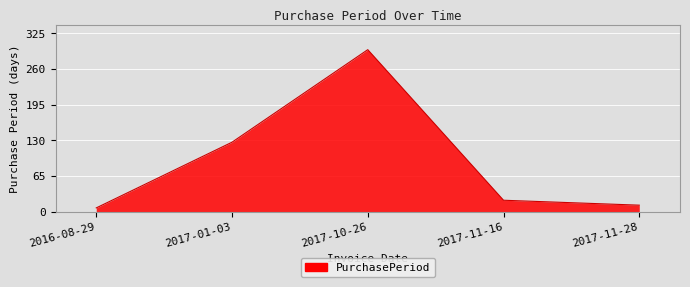

True or false: there are more than 2 points higher than both neighbors.

False